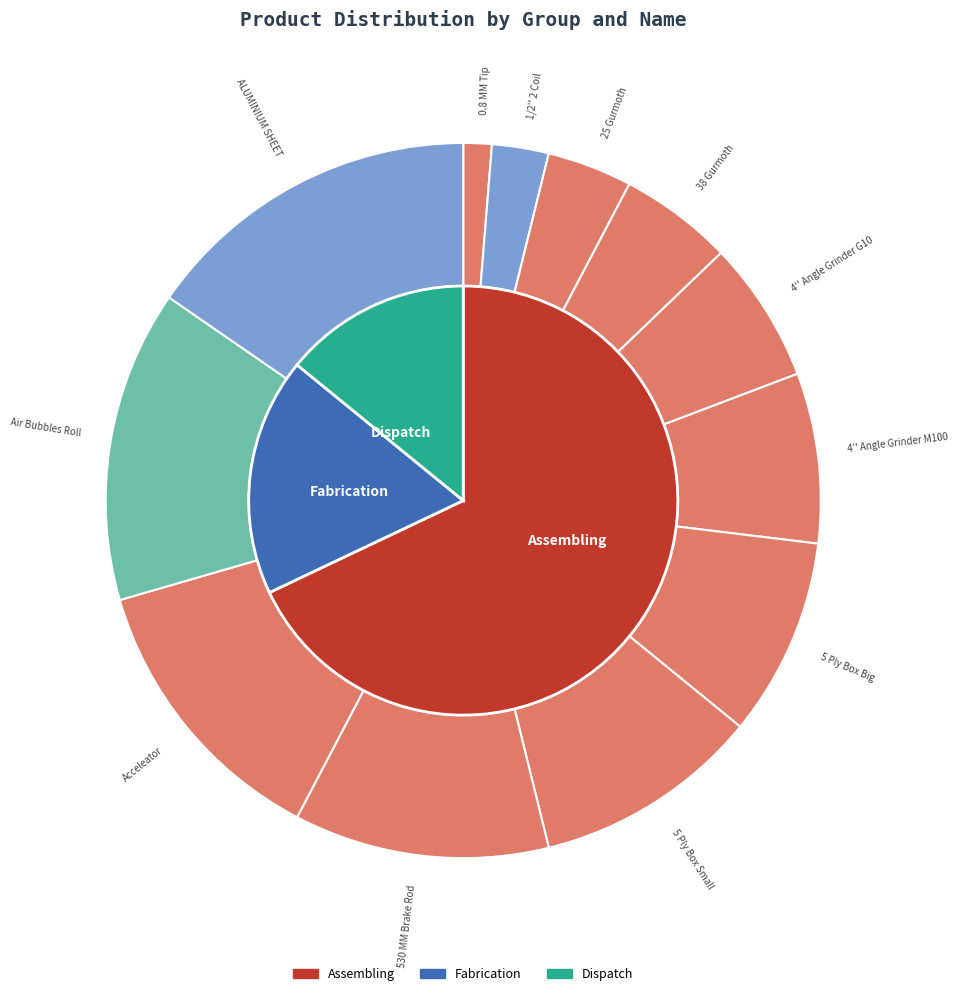

What portion of the pie excludes 25 Gurmoth?

96.2%